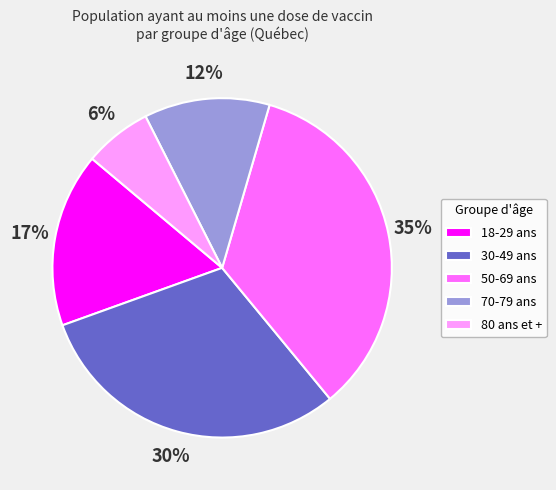

How many segments does this pie chart have?

5